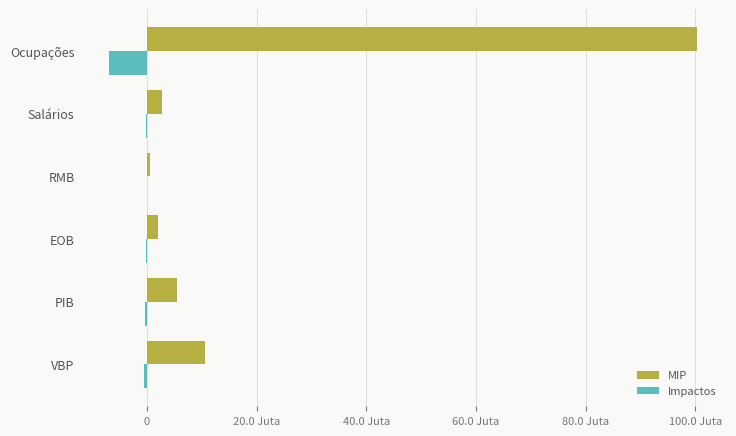

What is the value of the MIP bar at the 6th from the left?

100362394.0